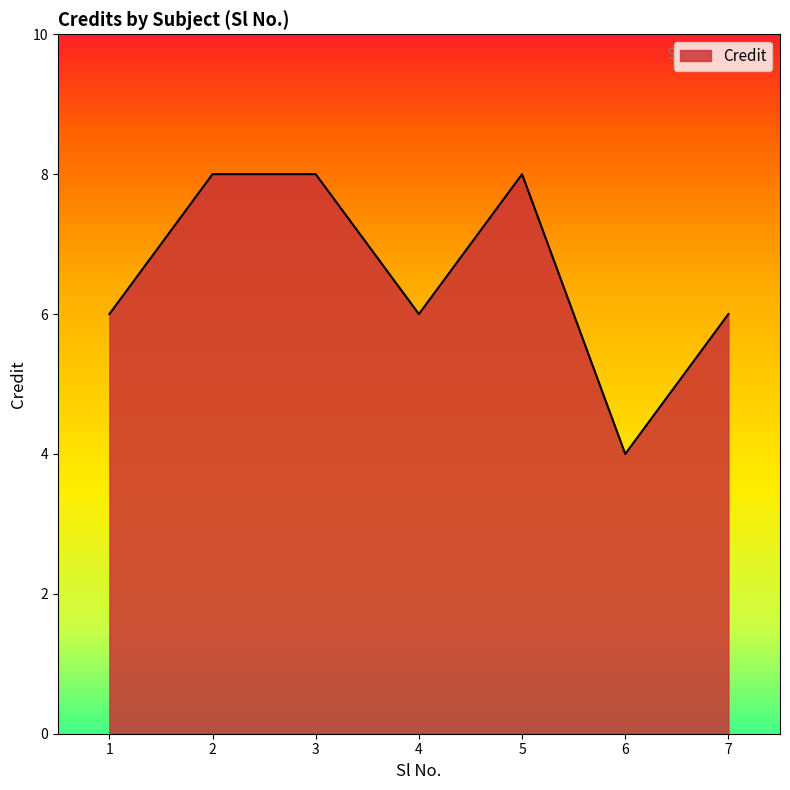

Reading left to right, transcribe all the data shown in this chart.

6	8	8	6	8	4	6